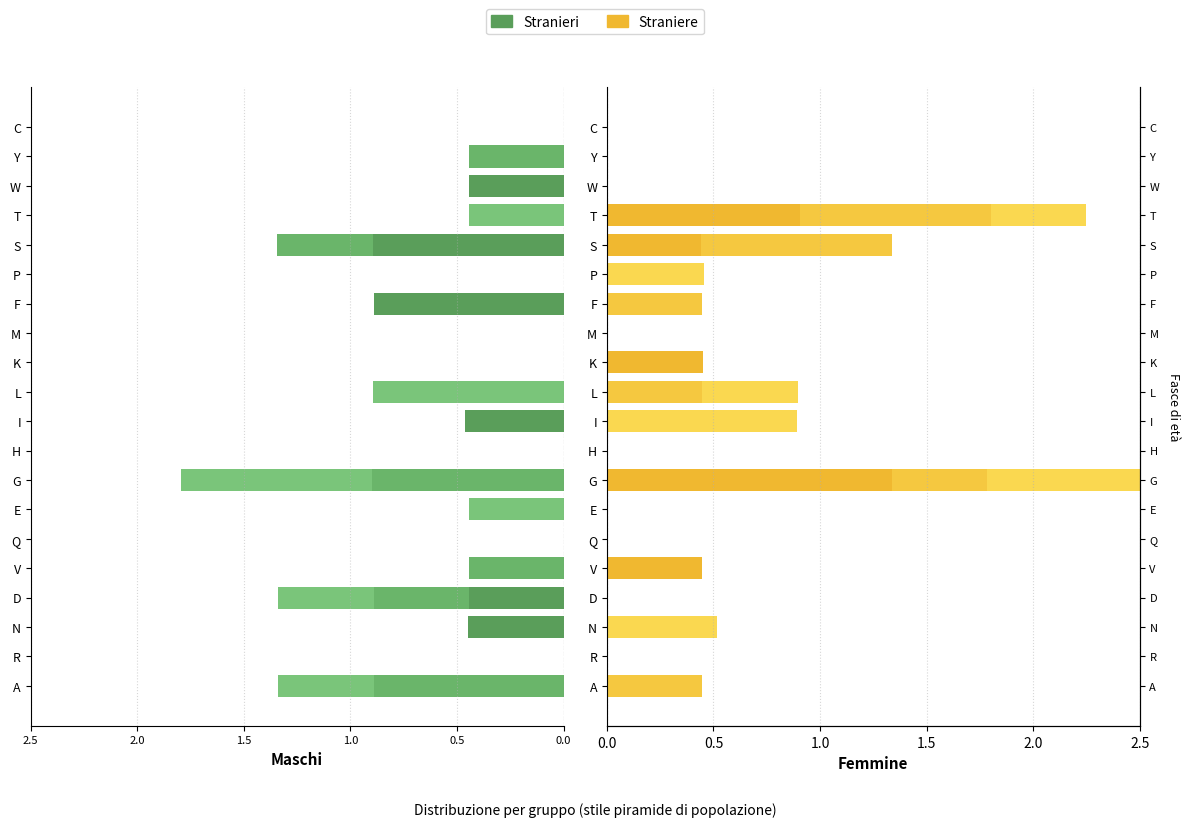

How many groups of bars are there?

20